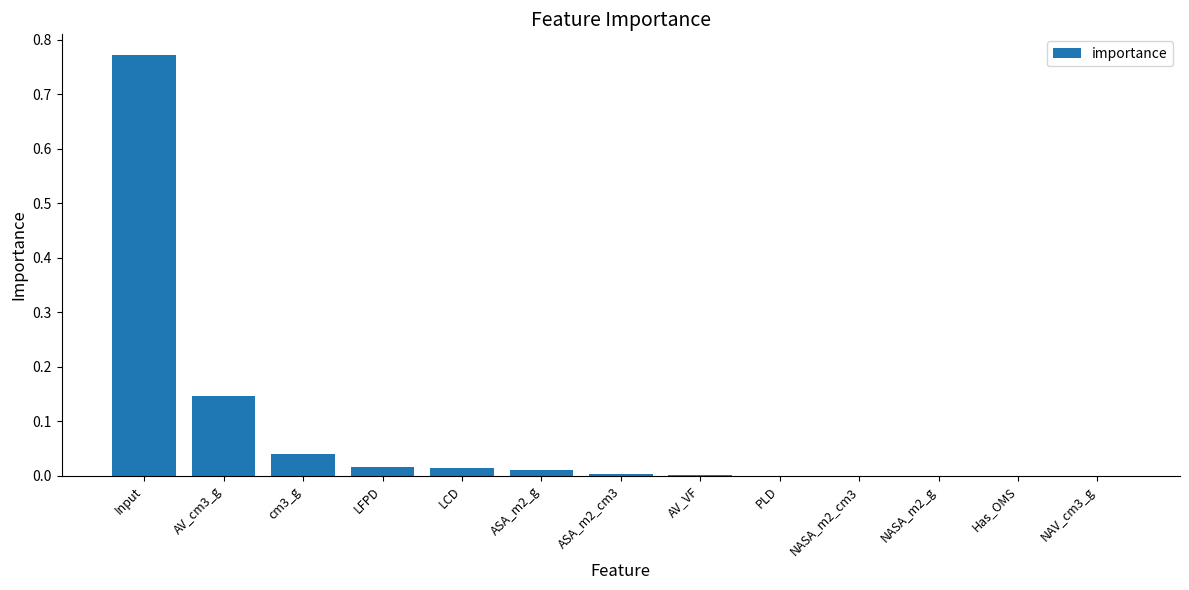

Which has a higher value, Input or NAV_cm3_g?

Input